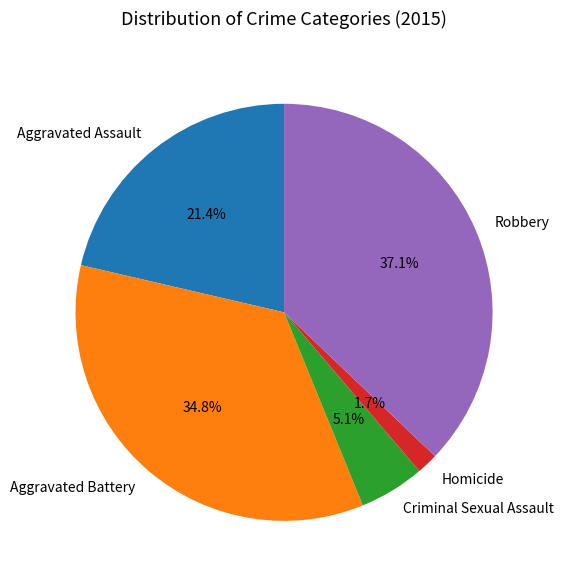

Rank the categories by value from lowest to highest.

Homicide, Criminal Sexual Assault, Aggravated Assault, Aggravated Battery, Robbery